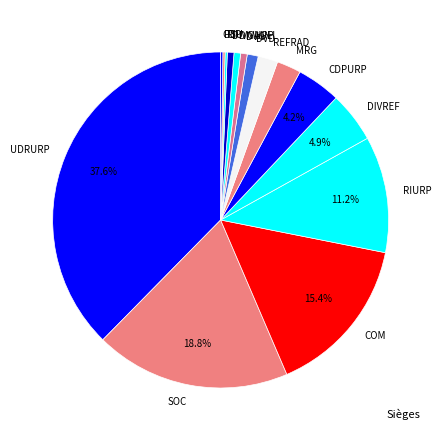

What is the largest slice in the pie chart?

UDRURP